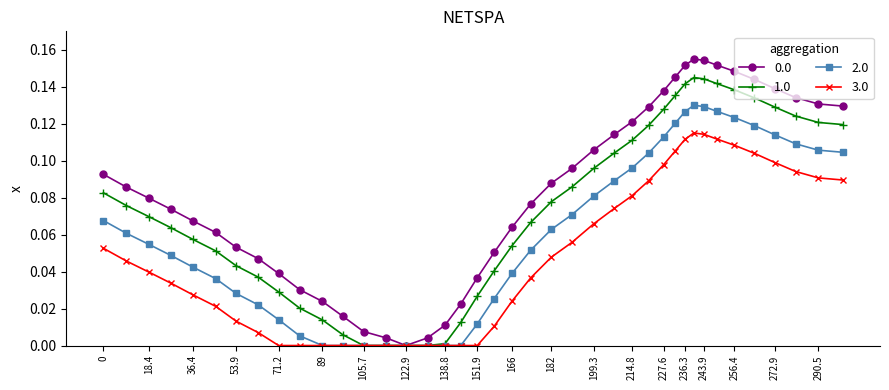

True or false: 3.0 has more than 0 interior local peaks.

True